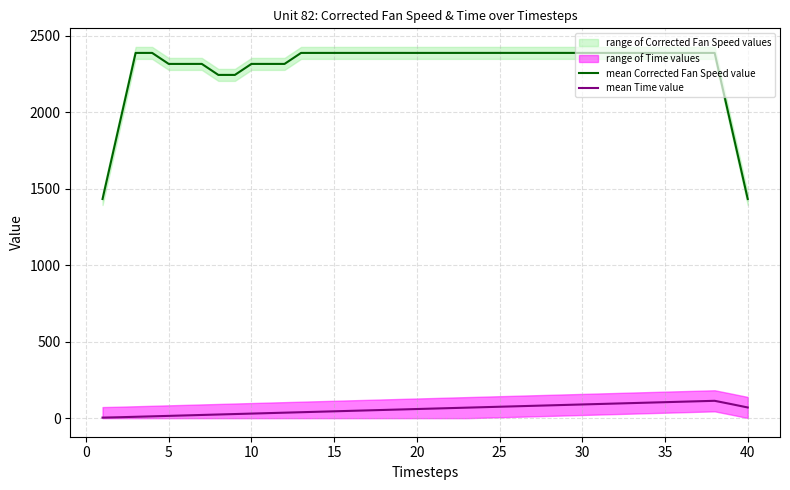

What is the difference between the maximum and minimum values in the mean Time value series?

109.9